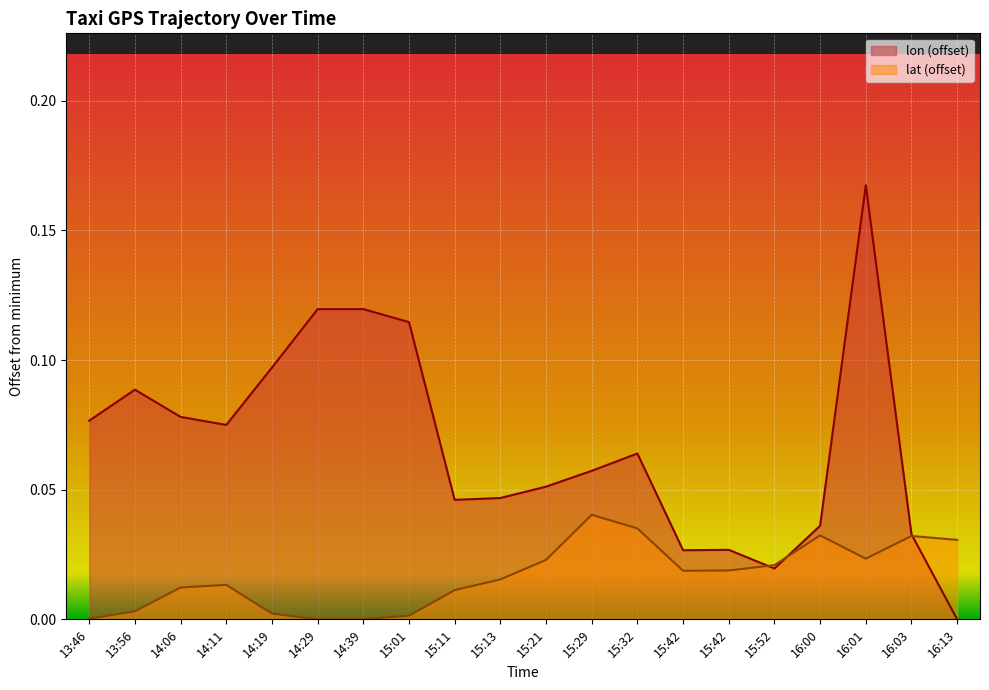

The value of lat at 15:52 is 0.0. True or false?

True